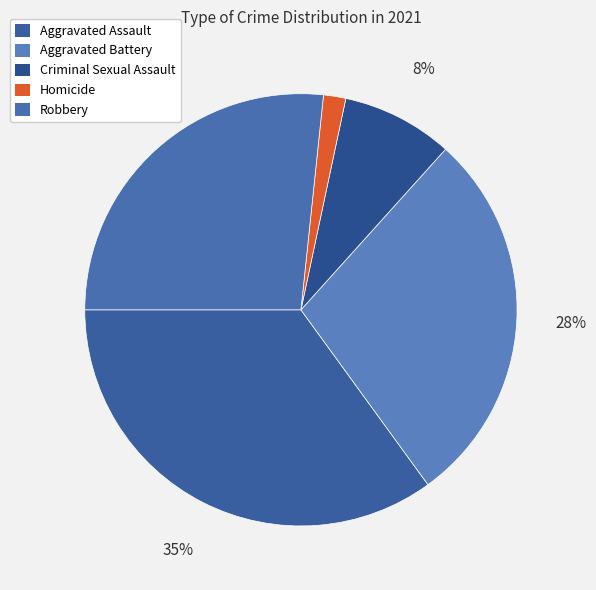

What percentage is the Aggravated Assault slice, to the nearest percent?

35%